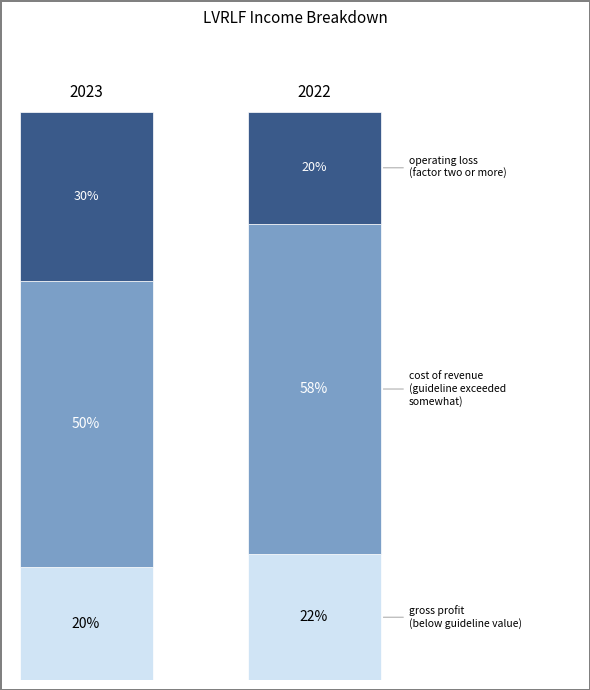

Does the chart contain stacked bars?

Yes